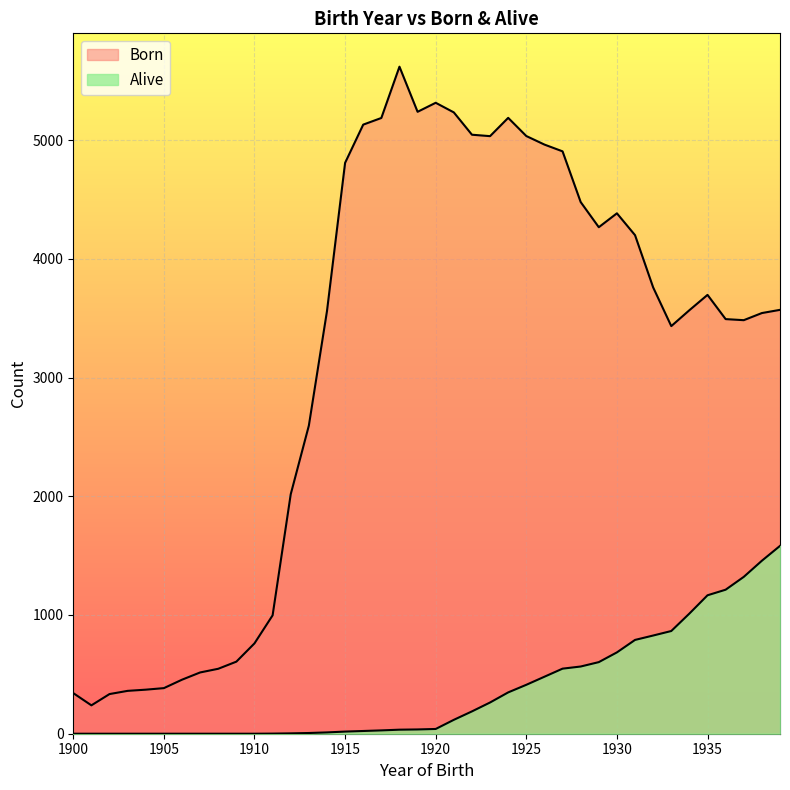

True or false: Born and Alive cross at least once.

False